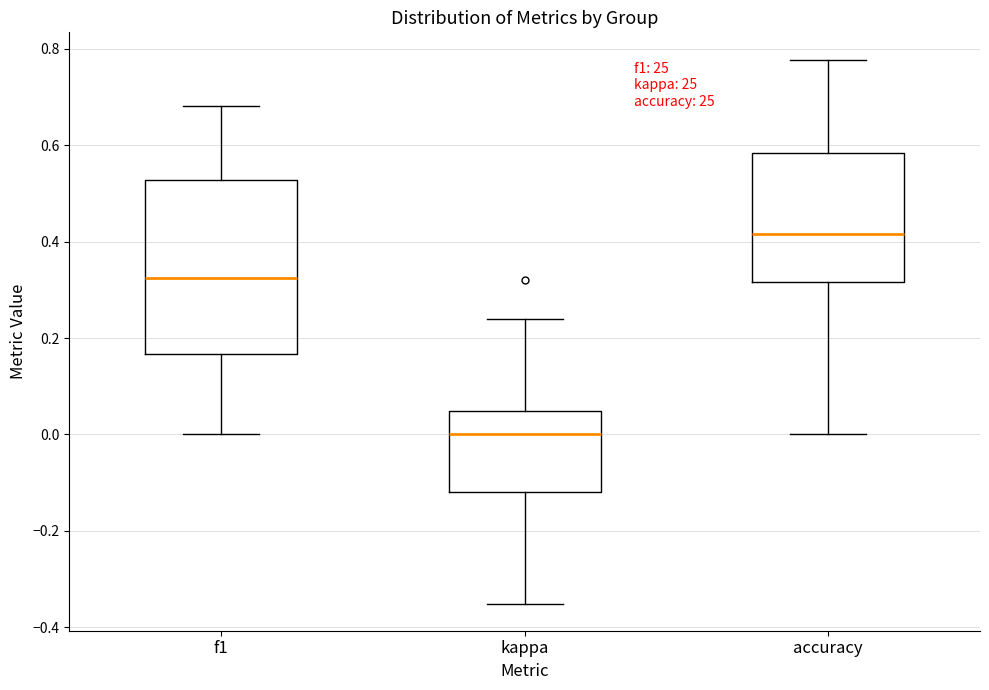

Where does the lower whisker of the box for f1 end on the y-axis? The values are not printed on the chart, so give them approximately, as read against the axis.

0.00